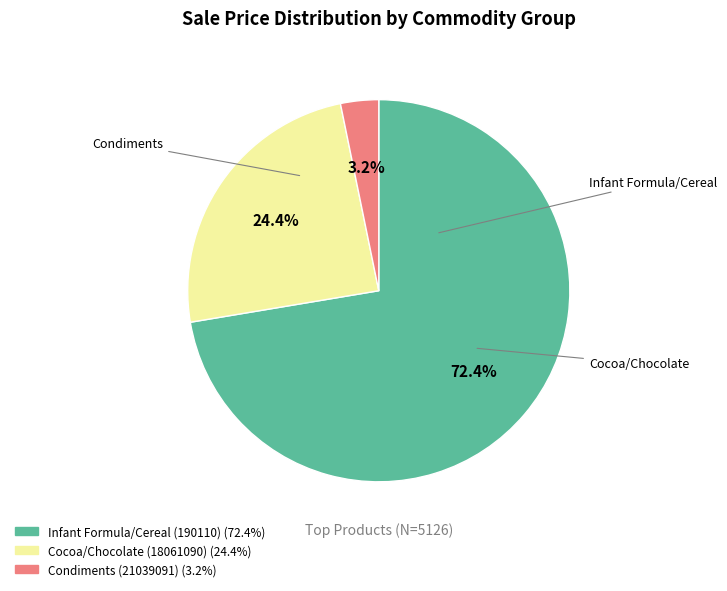

Is there any slice that represents more than half of the pie?

Yes